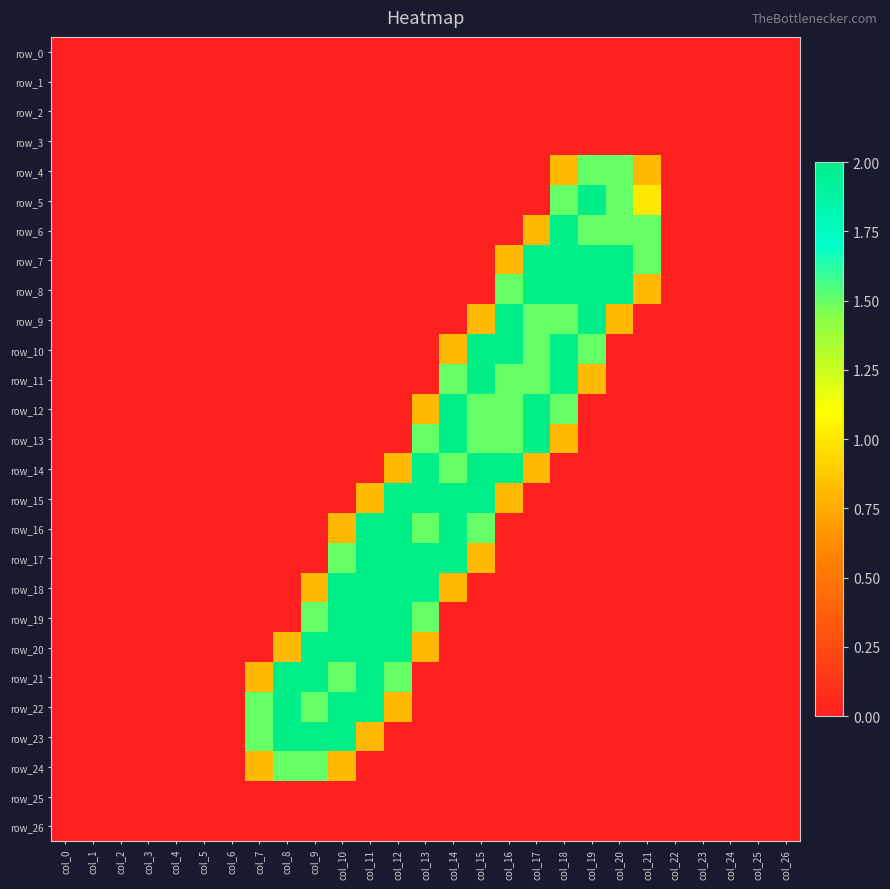

Between col_4 and col_18, which series saw the biggest shift?

row_6